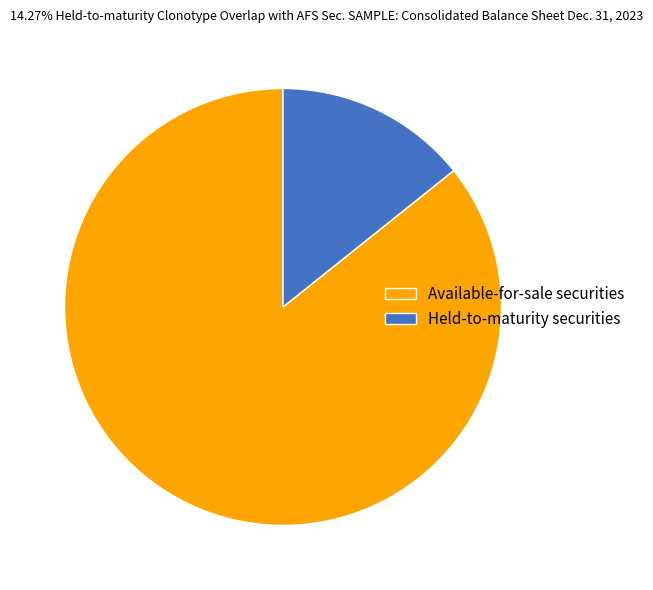

Rank the categories by value from lowest to highest.

Held-to-maturity securities, Available-for-sale securities